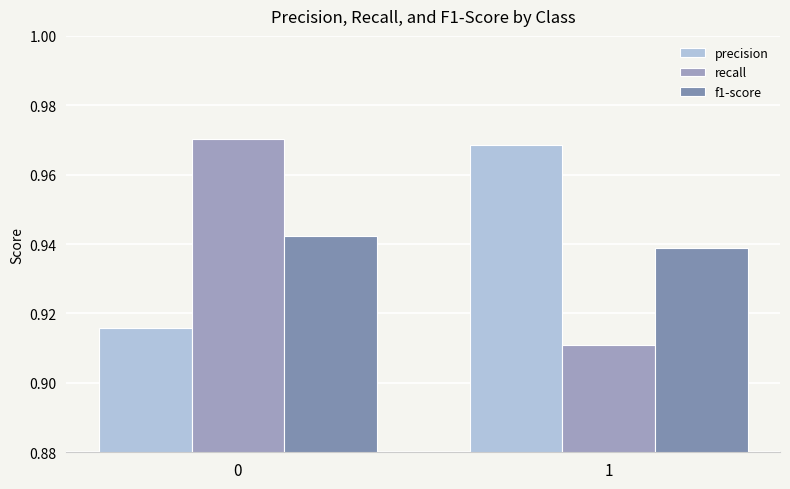

Between 0 and 1, which is larger?

1